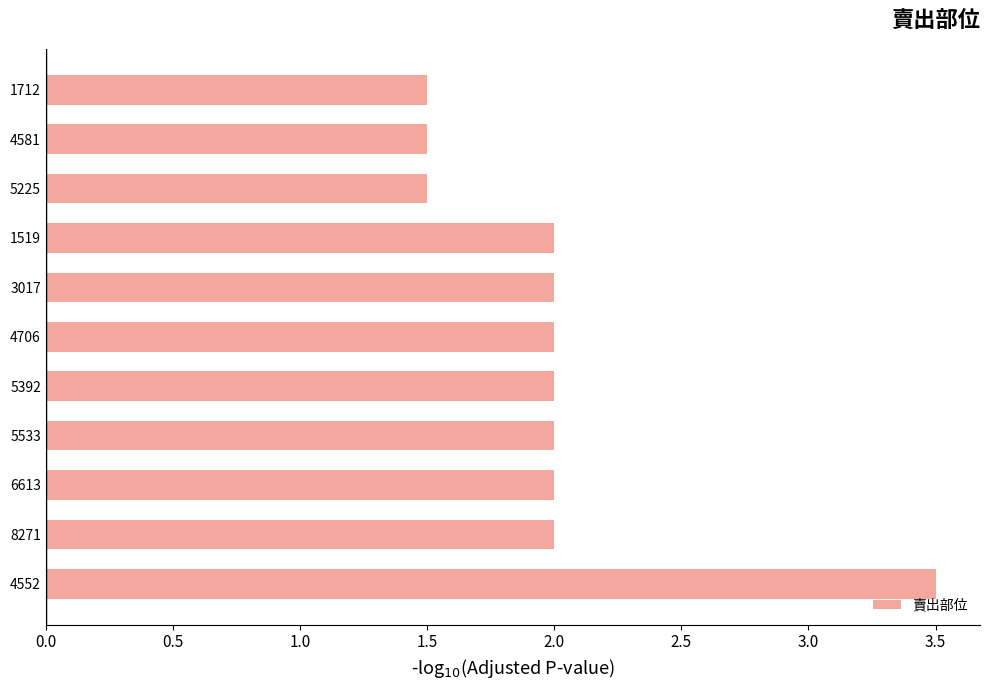

What position from the bottom is 4581?

10